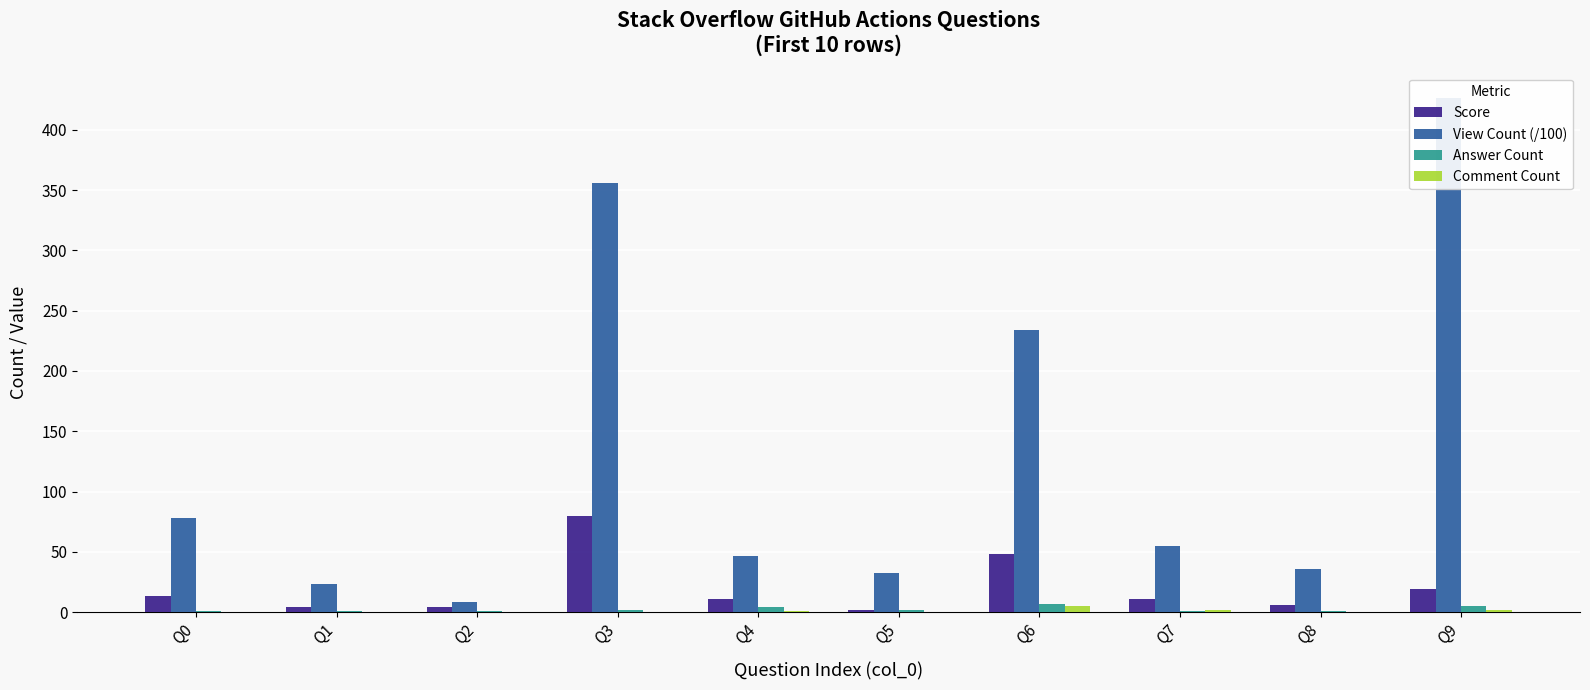

What is the value of the View Count (/100) bar at the 5th from the left?

46.6